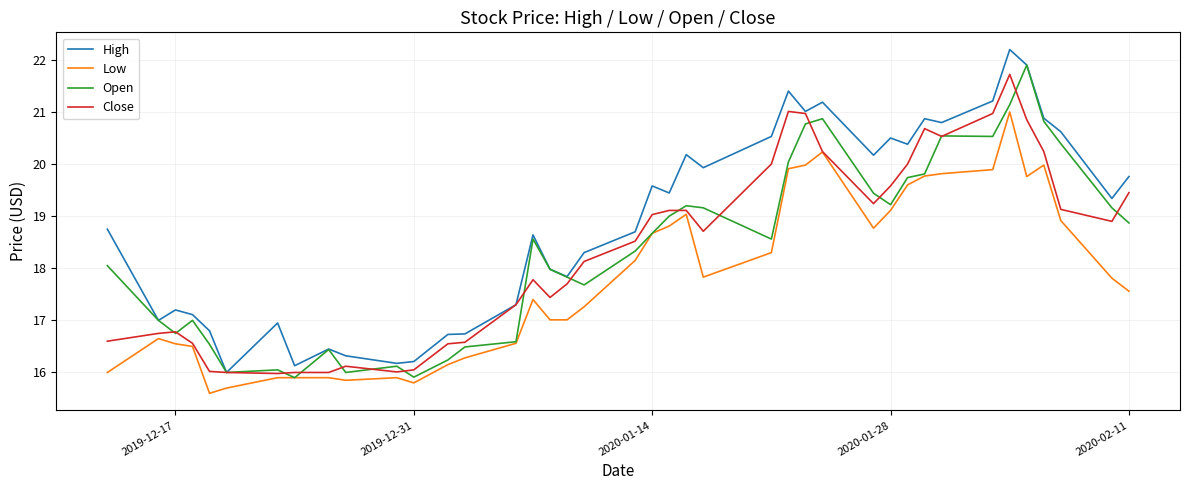

True or false: High and Low cross at least once.

False